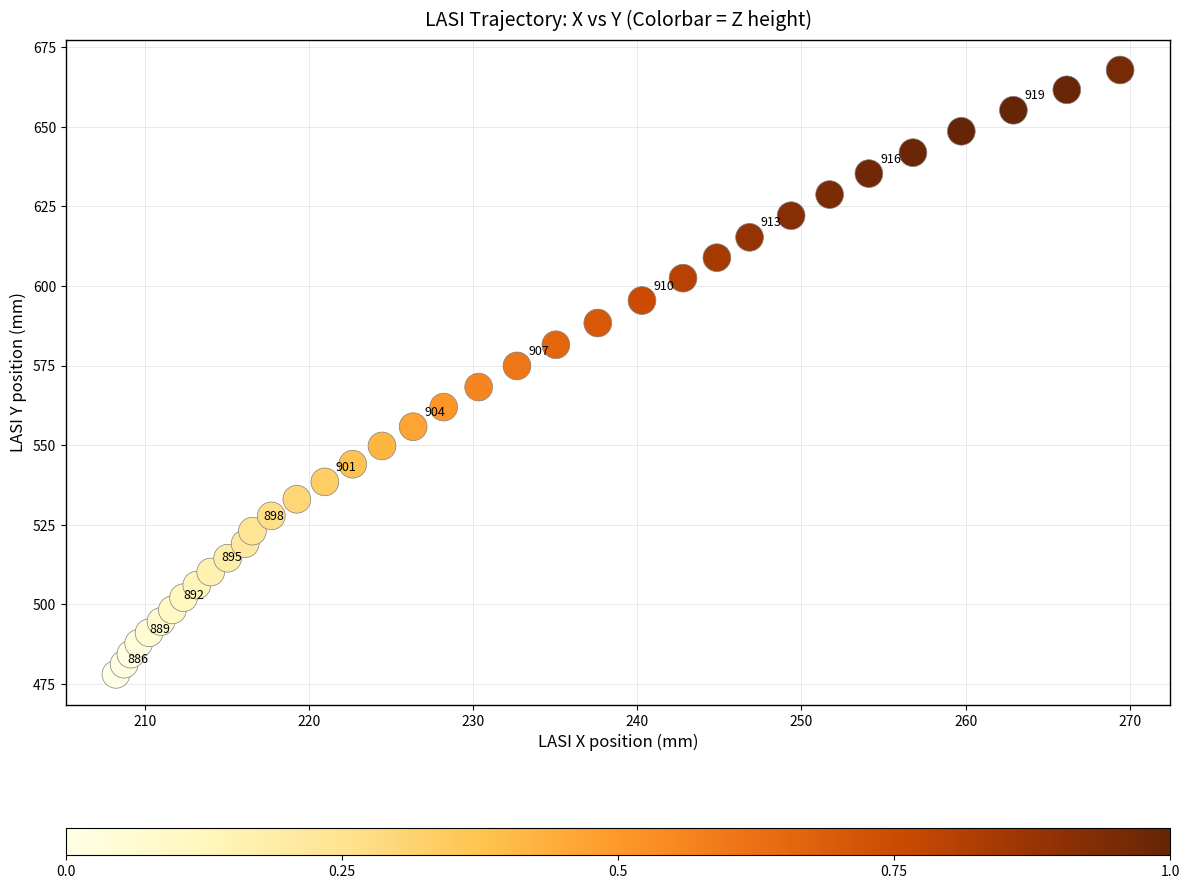

What is the range of Y values (max minus min)?

189.9